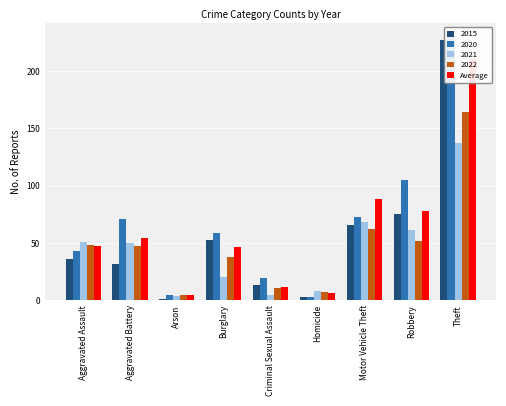

Rank the categories by value from highest to lowest.

Theft, Motor Vehicle Theft, Robbery, Aggravated Battery, Aggravated Assault, Burglary, Criminal Sexual Assault, Homicide, Arson